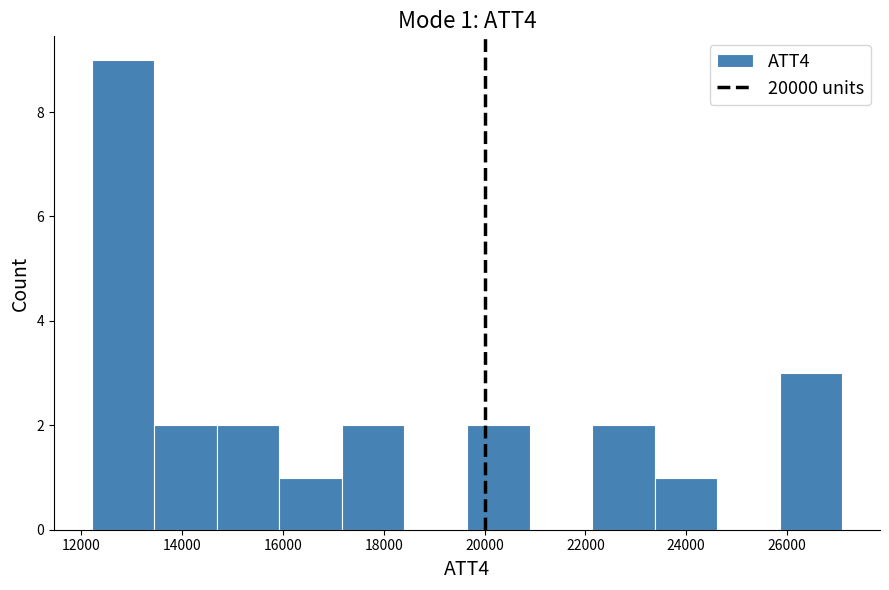

Over which range of the x-axis is the bar tallest?

12200 to 13400